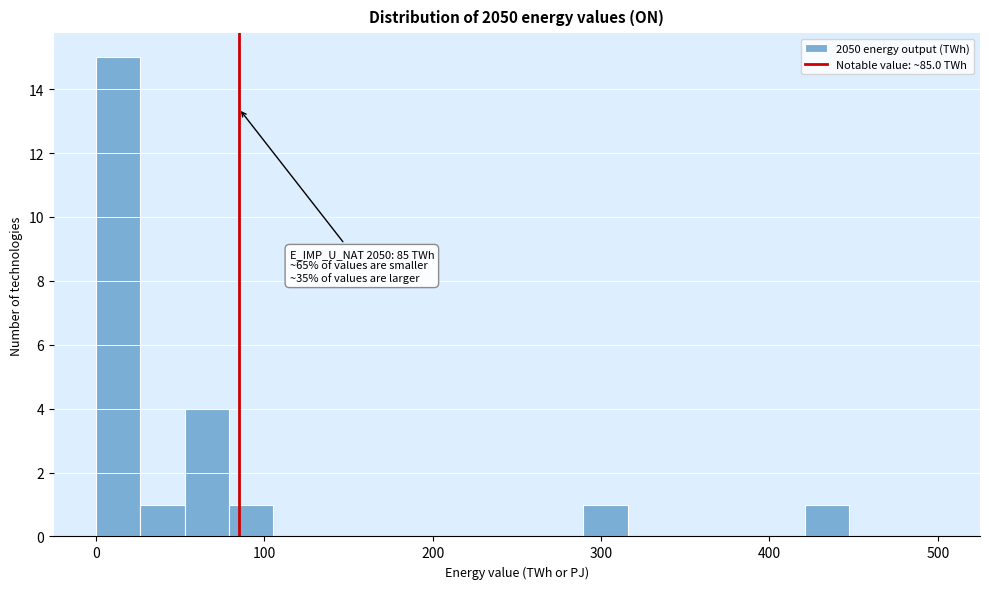

Around what value on the x-axis is the tallest bar? Give the approximate position of its centre, as read against the axis.

10